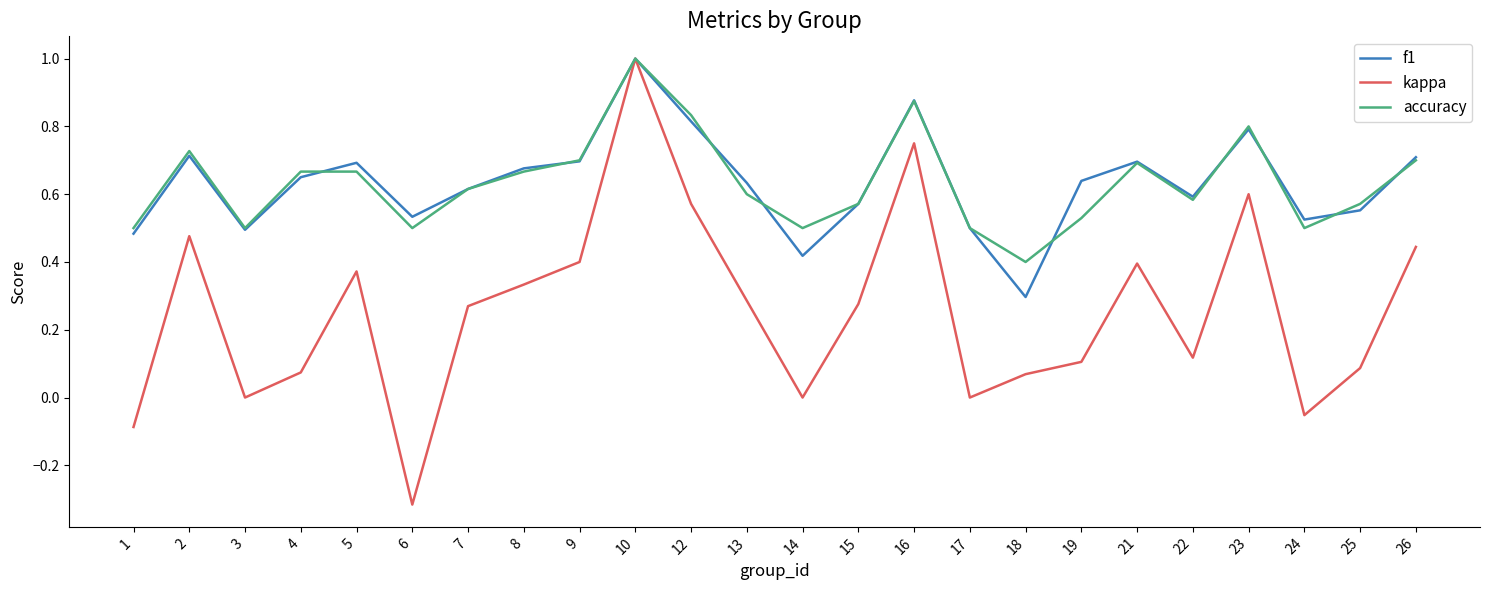

The value of accuracy at 19 is 0.5. True or false?

True